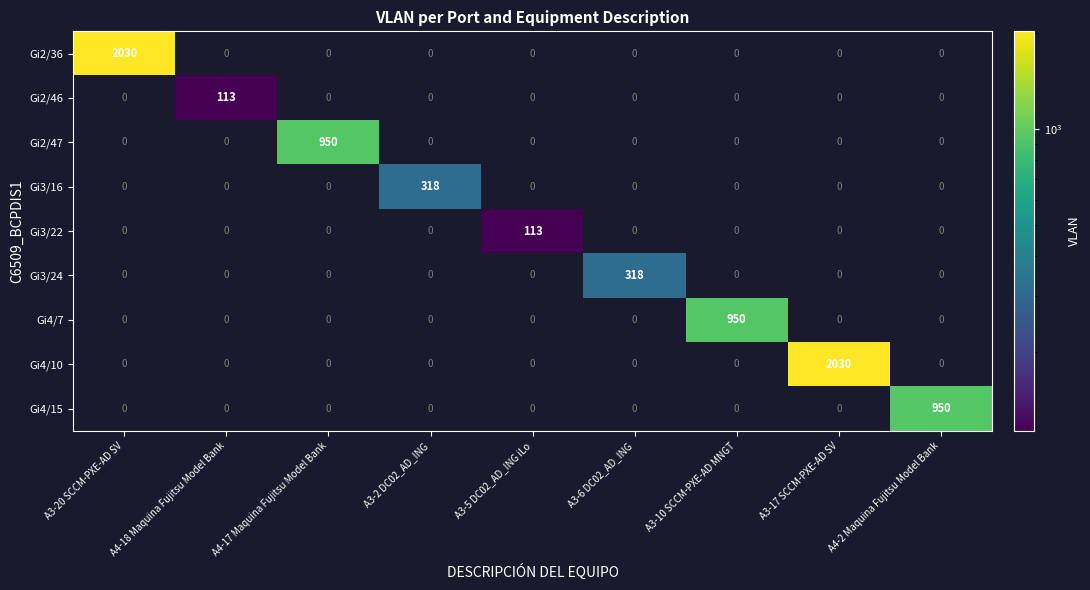

What is the maximum value shown in the chart?

2030